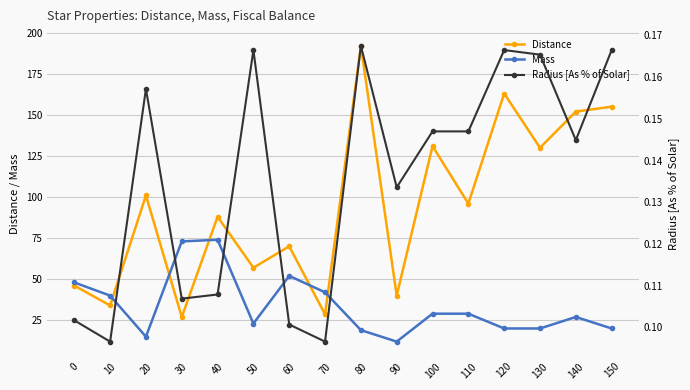

Reading left to right, list all the values displayed in this chart.

Distance: 46.1	34.0	101.0	27.0	88.0	57.0	70.0	28.6	192.0	40.0	131.0	96.0	163.0	130.0	152.0	155.0
Mass: 48.0	40.0	15.0	73.0	74.0	23.0	52.0	42.0	19.0	12.0	29.0	29.0	20.0	20.0	27.0	20.0
Radius [As % of Solar]: 0.1	0.1	0.2	0.1	0.1	0.2	0.1	0.1	0.2	0.1	0.1	0.1	0.2	0.2	0.1	0.2